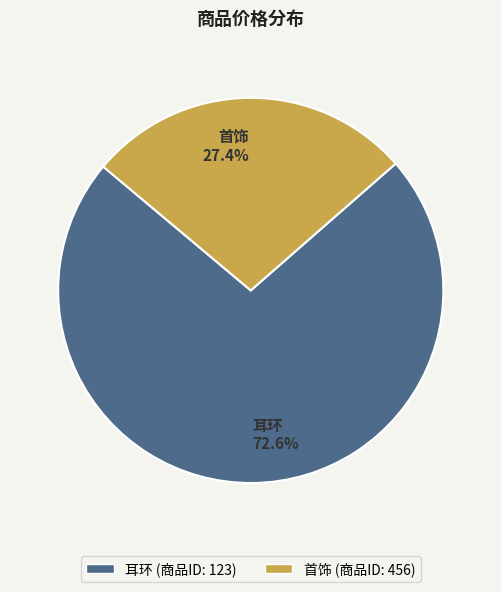

Which category has the smallest portion of the pie?

首饰